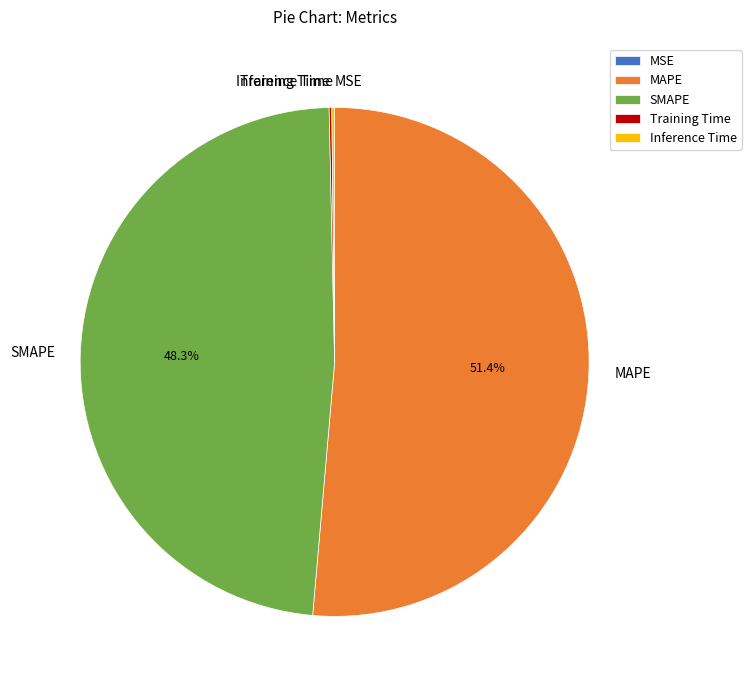

Which category has the biggest portion of the pie?

MAPE